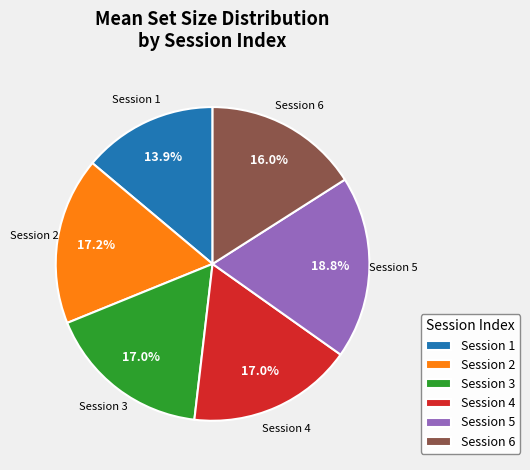

What portion of the pie excludes Session 4?

83.0%